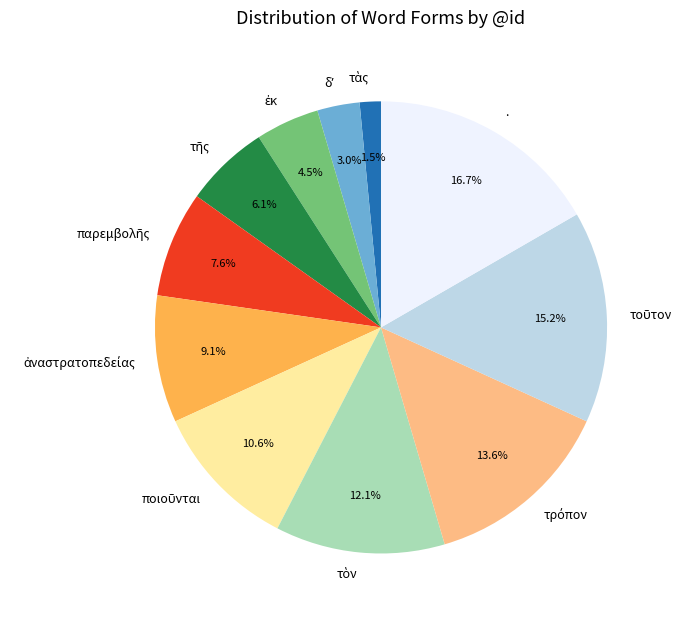

Which category has the biggest portion of the pie?

.